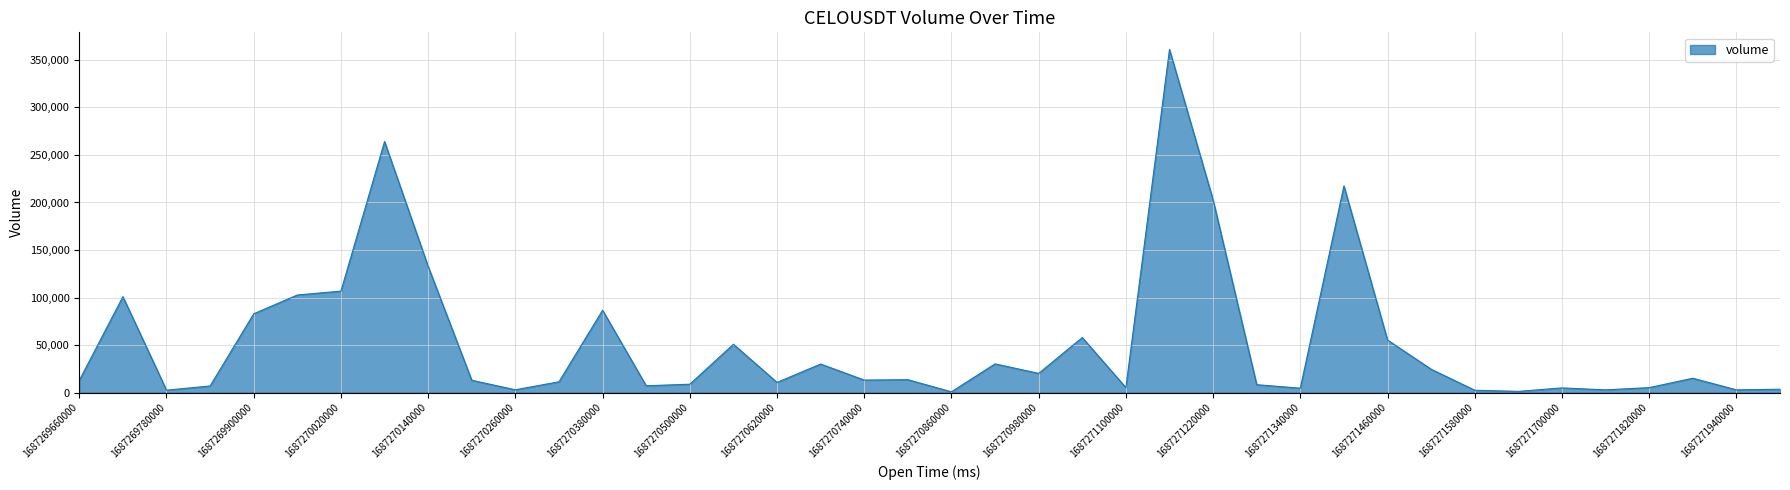

What is the greatest value displayed?

360951.5